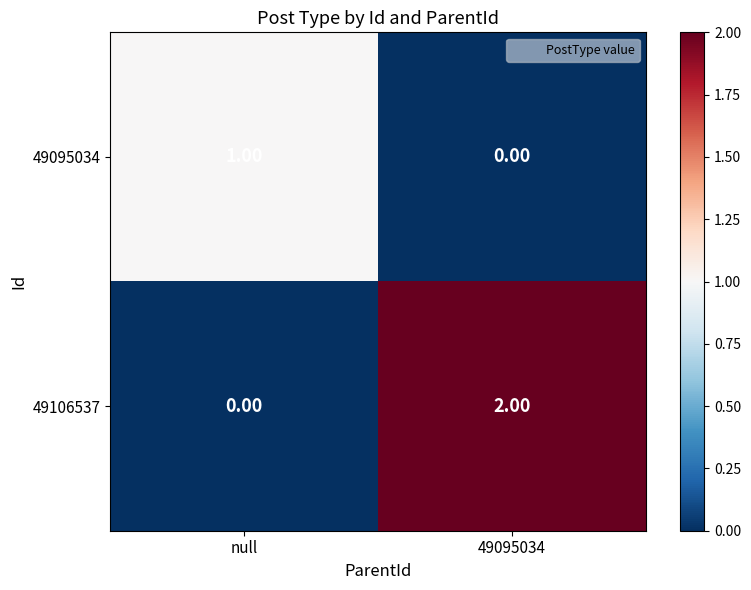

What is the total value across all series at 49095034?

2